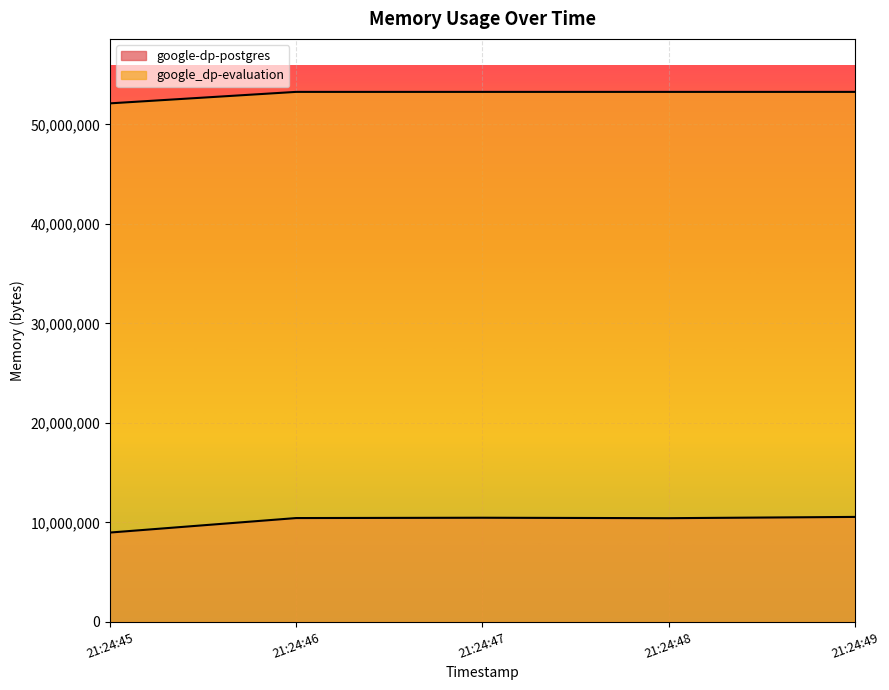

Where does the google-dp-postgres series first go above 10432512?

21:24:47